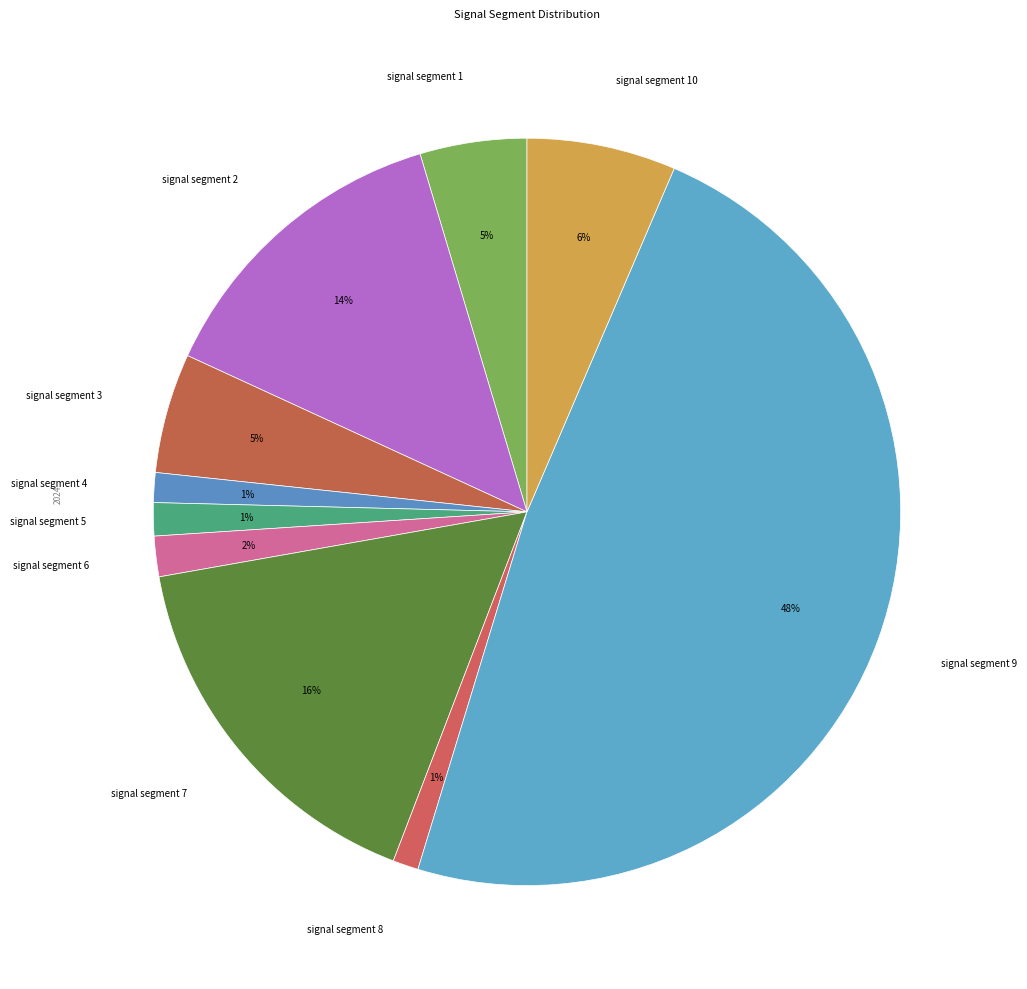

To the nearest percent, what is the difference between the largest and smallest slice percentages?

47%